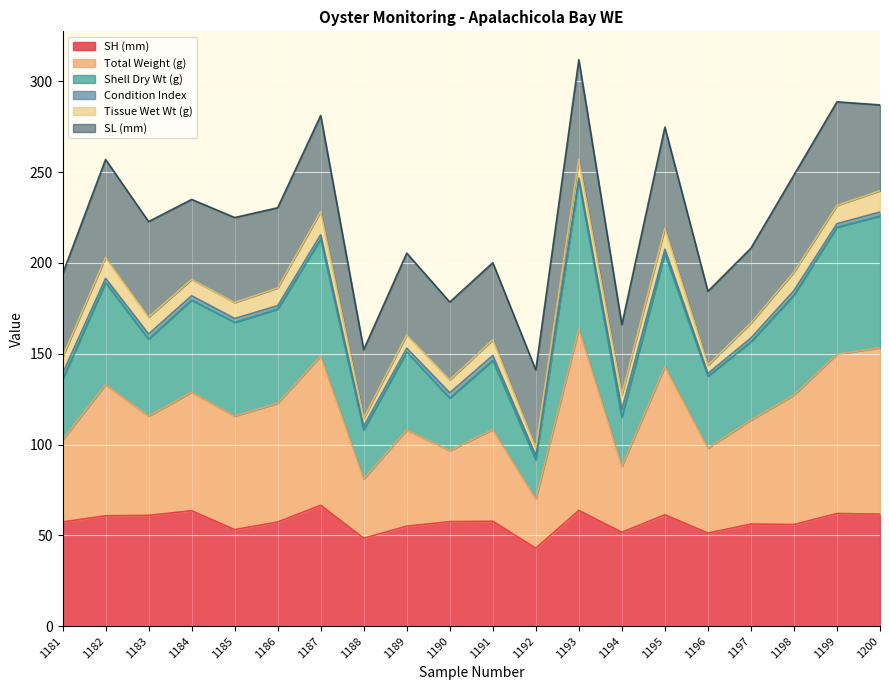

How many lines are shown in the chart?

6